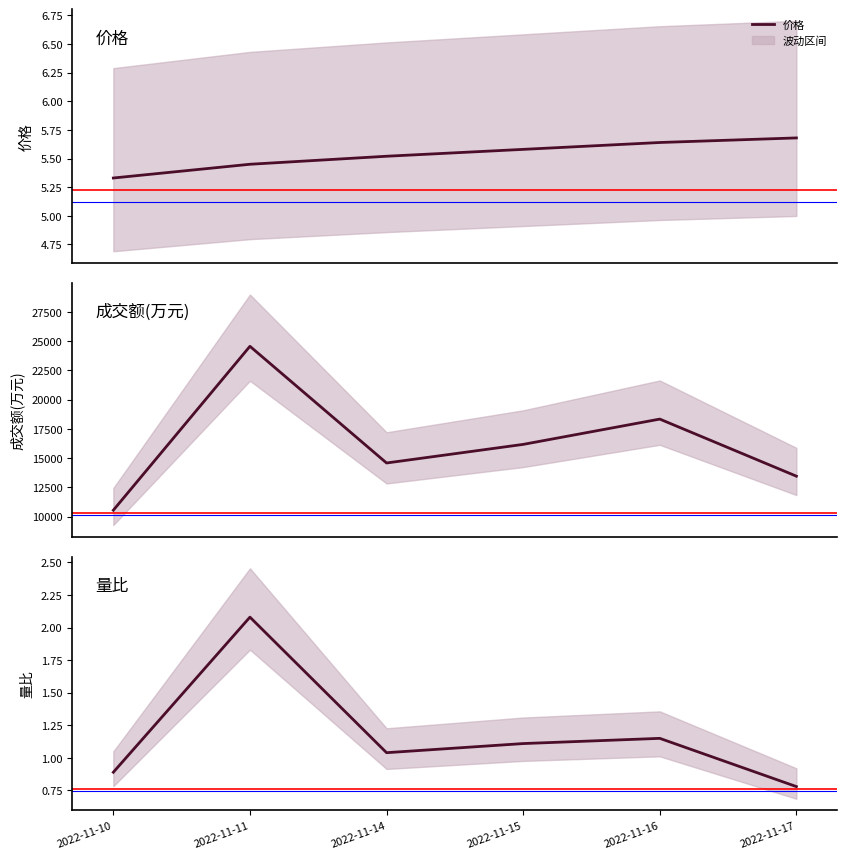

Which category has the lowest value across all series?

2022-11-17